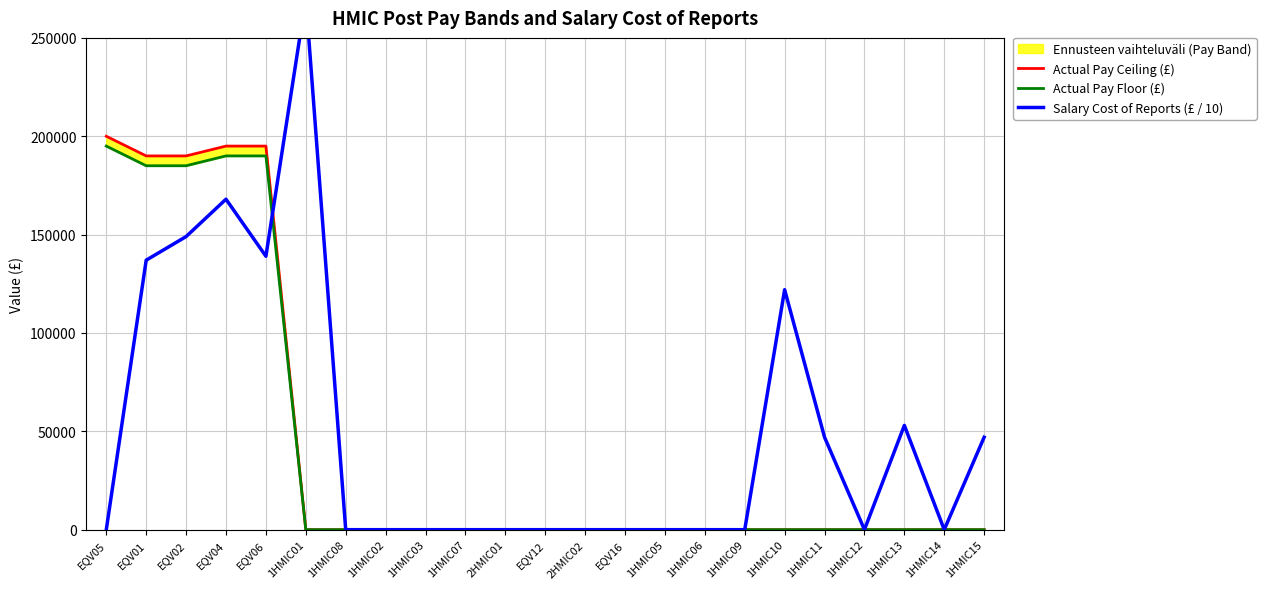

How many interior local valleys does the Salary Cost of Reports (£ / 10) series have?

3